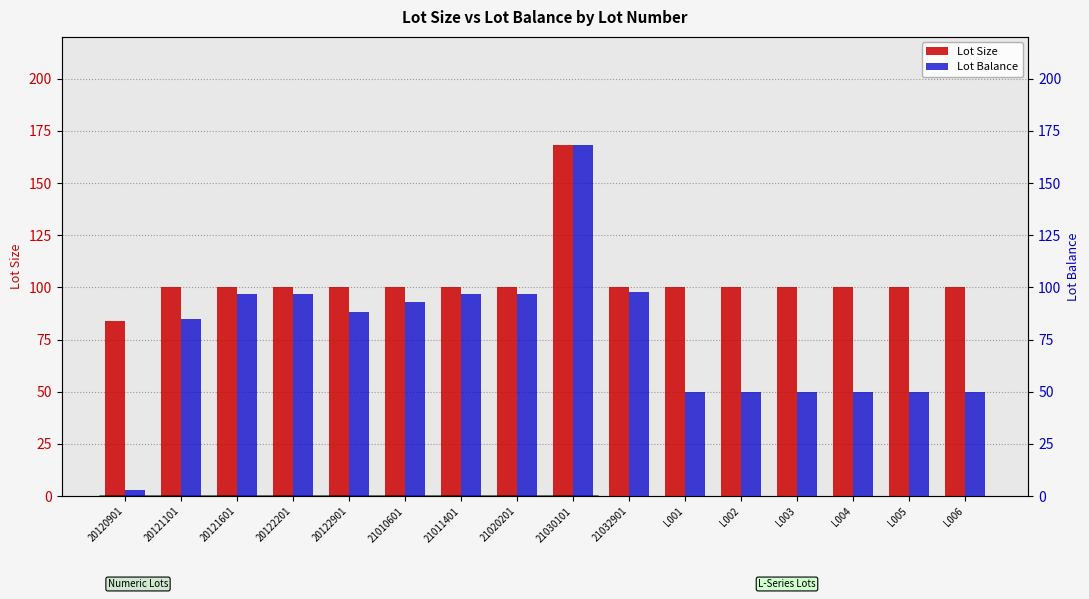

What value does the Lot Size series have at 21030101, to the nearest 5?

170